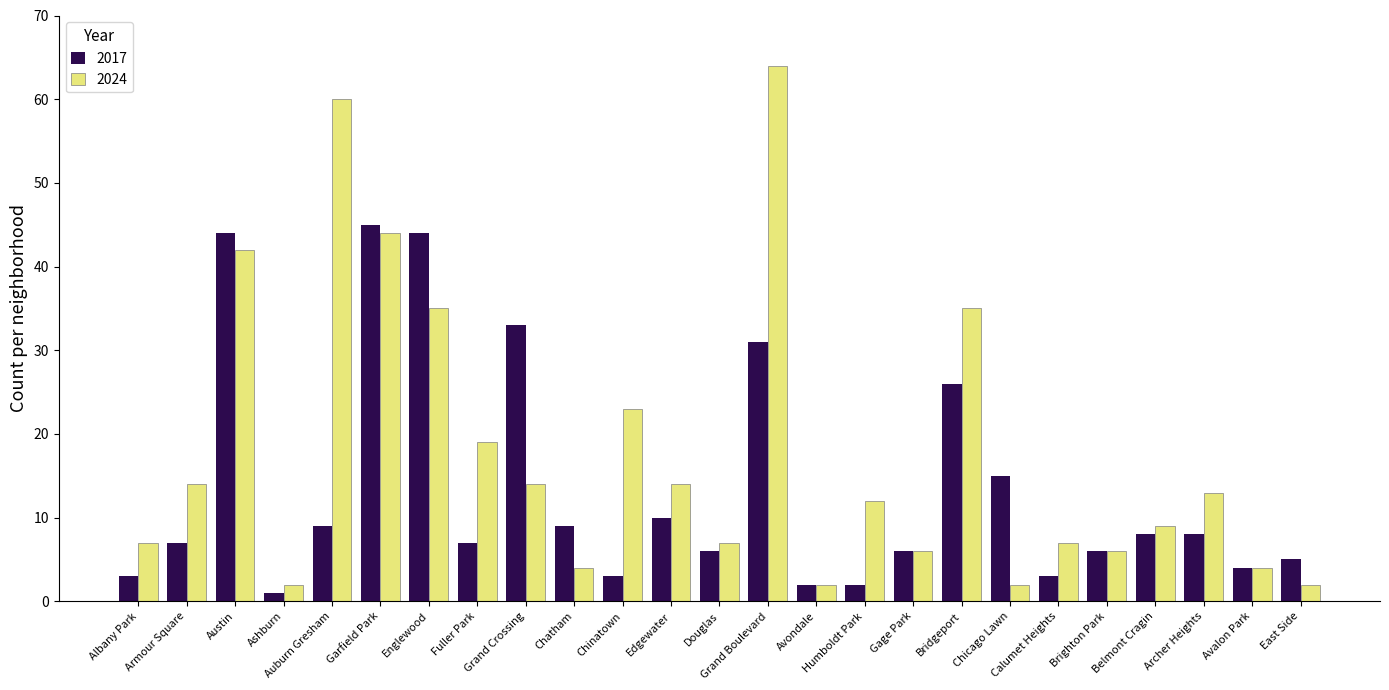

What is the value of the 2017 bar at the 5th from the left?

9